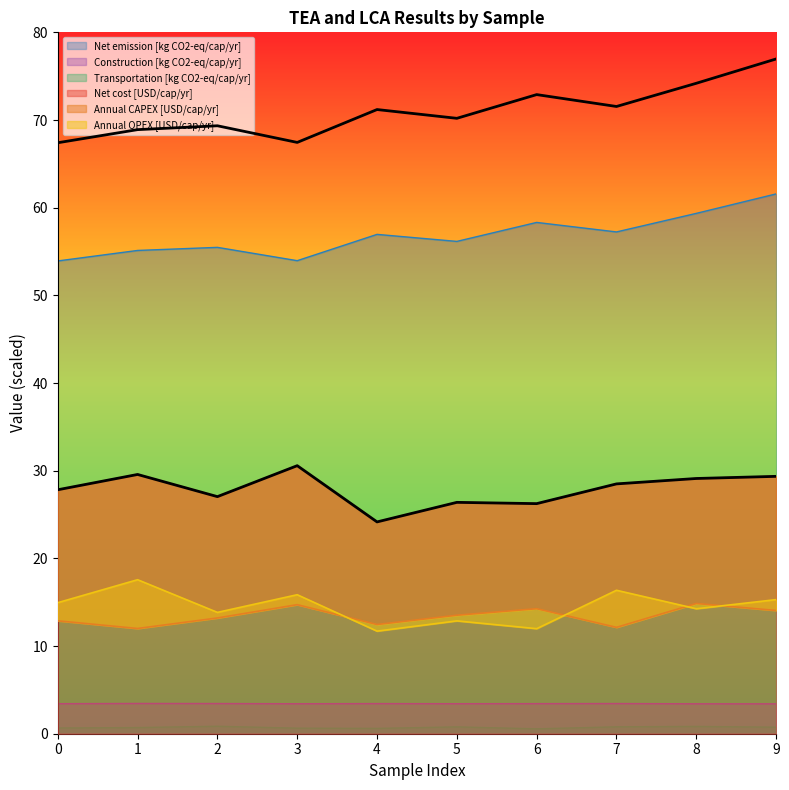

Where is Annual OPEX [USD/cap/yr] nearest to the value 14?

2